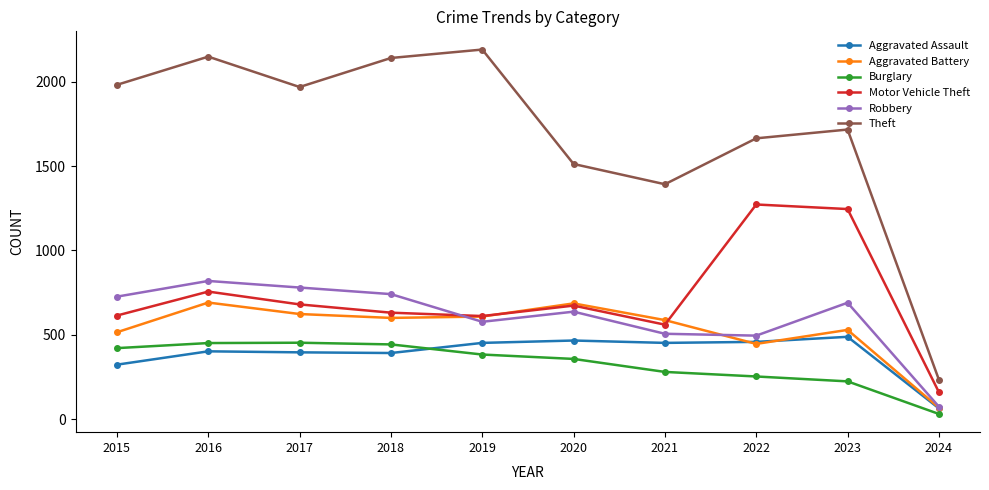

What is the value of the Aggravated Battery point at the 6th from the left?

686